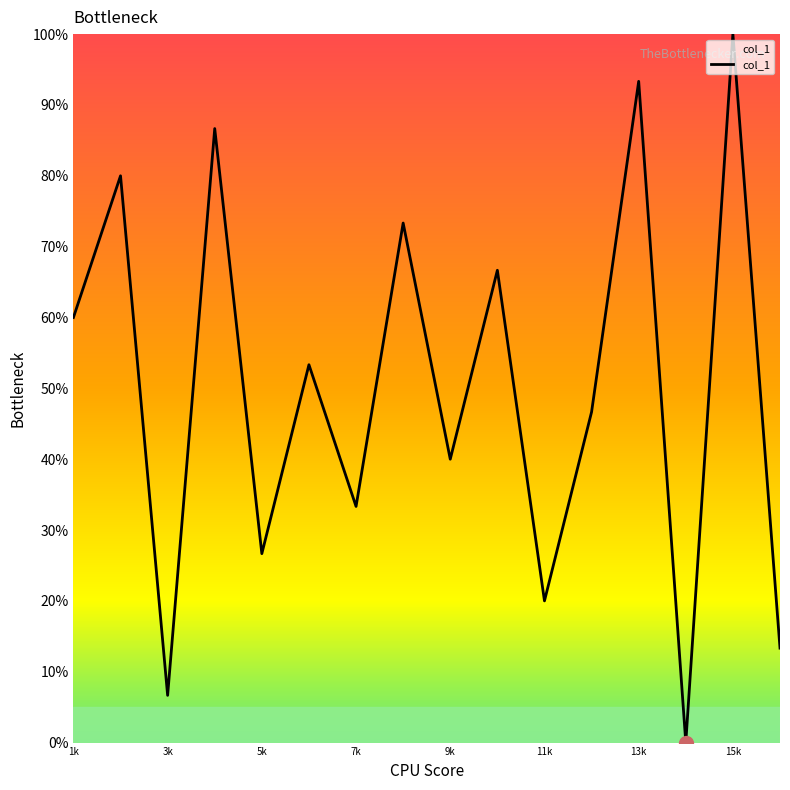

What is the greatest value displayed?

100.0